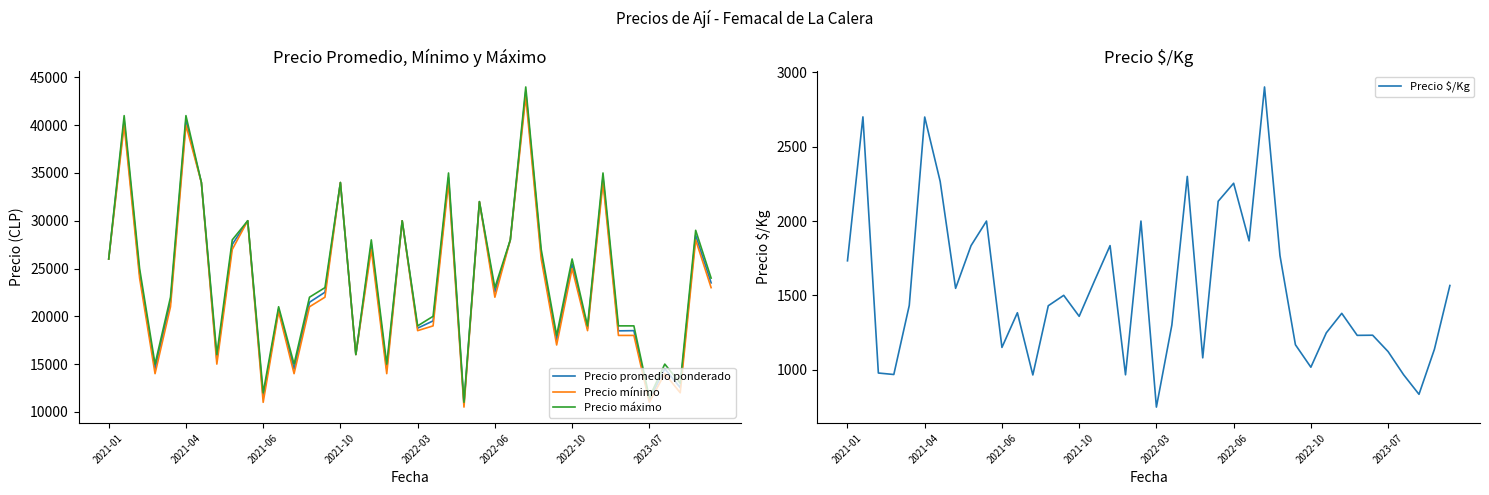

What are all the series names shown in the legend?

Precio promedio ponderado, Precio mínimo, Precio máximo, Precio $/Kg